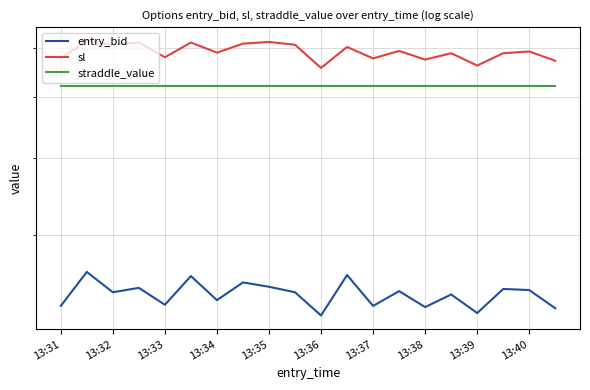

Does the chart have visible grid lines?

Yes